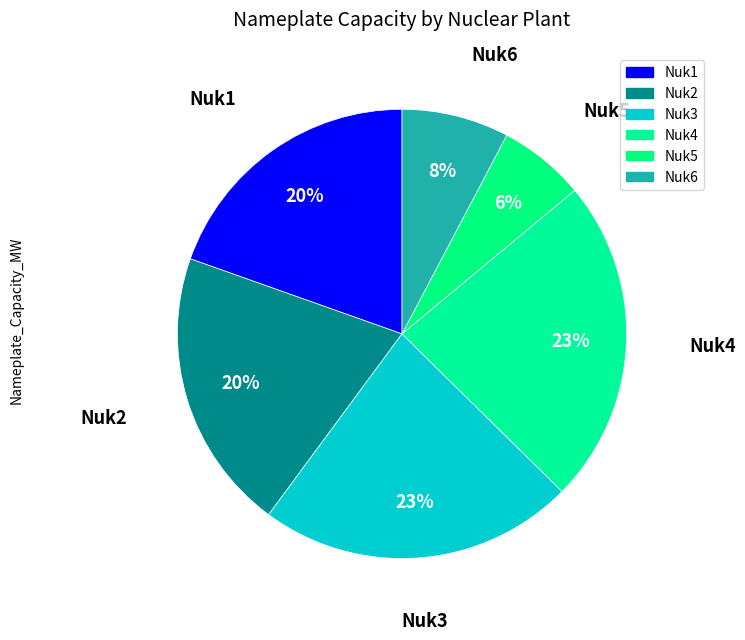

Rank the categories by value from highest to lowest.

Nuk4, Nuk3, Nuk2, Nuk1, Nuk6, Nuk5